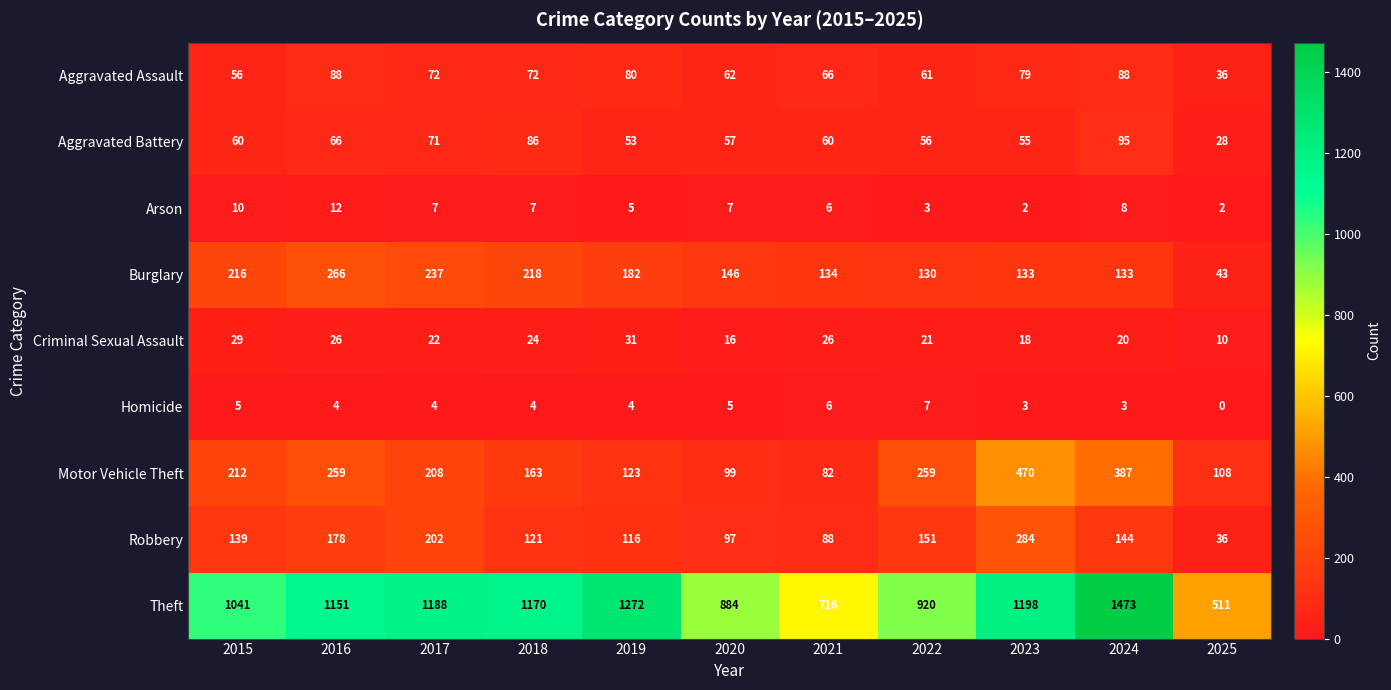

What is the difference between the second highest and second lowest values in the Homicide series?

3